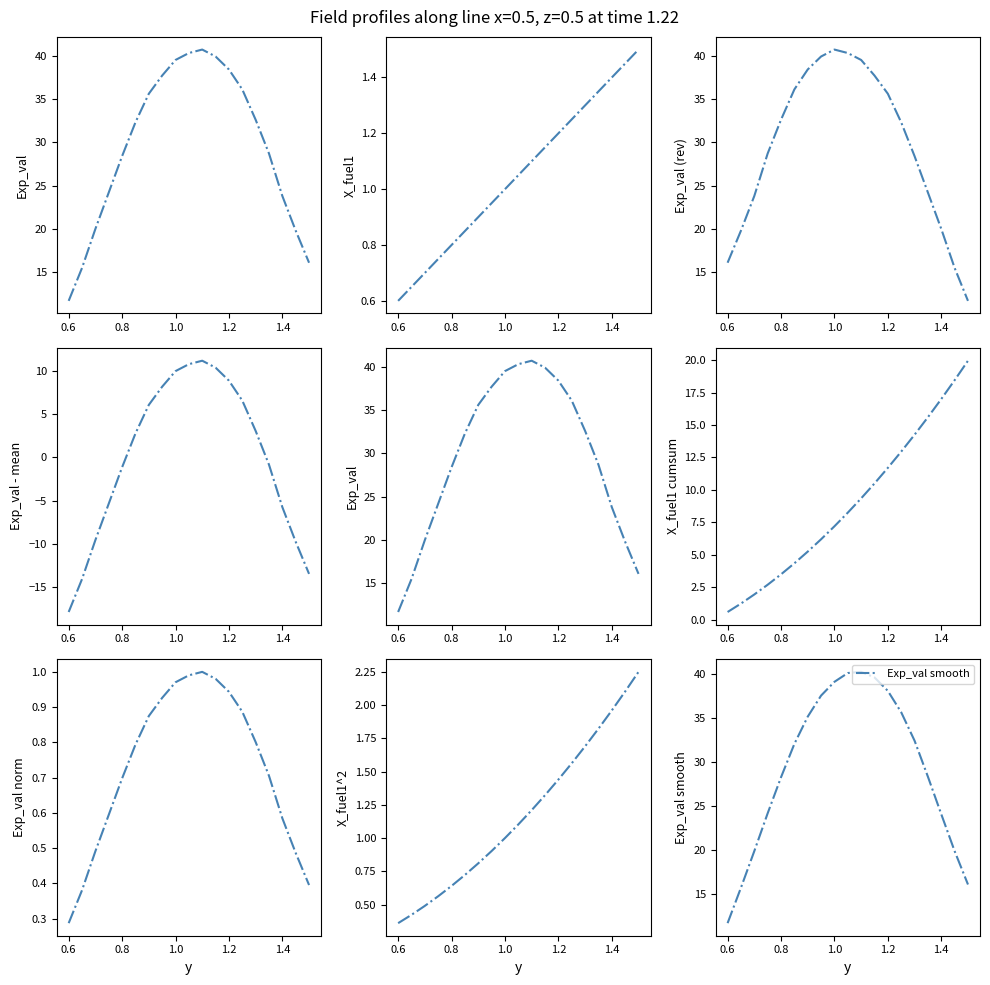

What is the minimum value for Exp_val smooth?

11.7